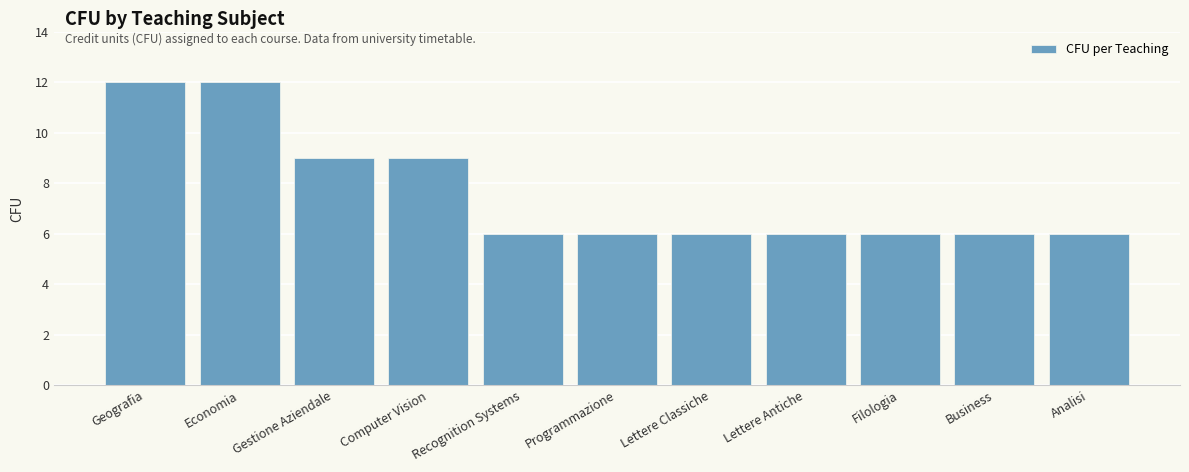

What is the minimum value shown in the chart?

6